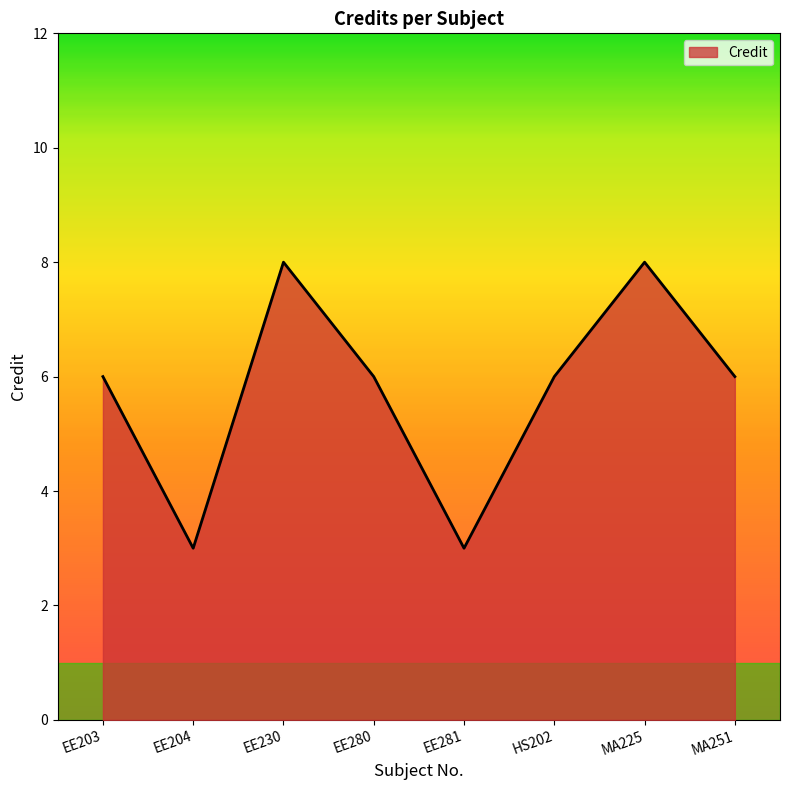

Does the chart have visible grid lines?

No